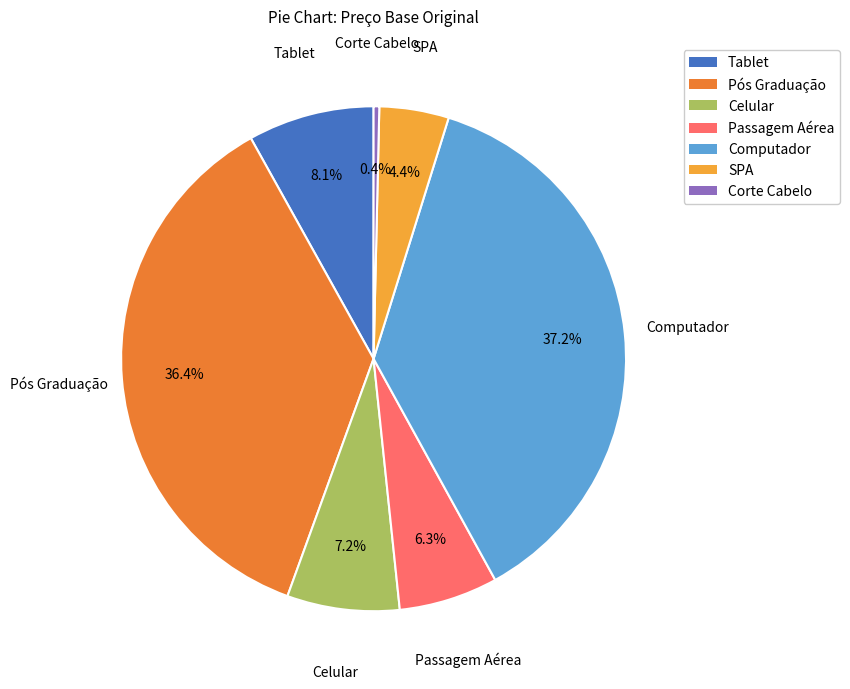

Between Passagem Aérea and Tablet, which is larger?

Tablet